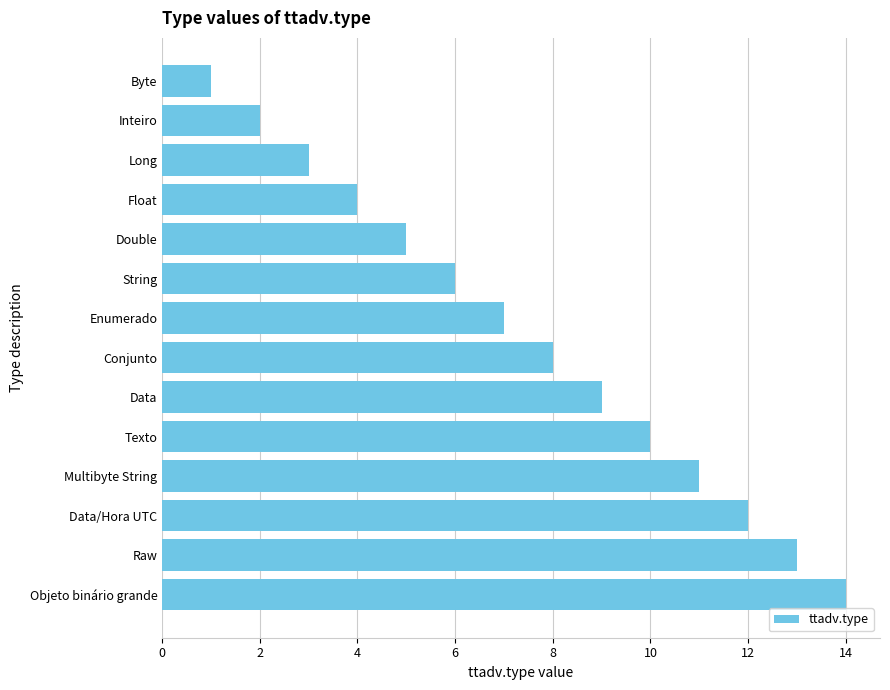

Reading bottom to top, list all the values displayed in this chart.

14	13	12	11	10	9	8	7	6	5	4	3	2	1